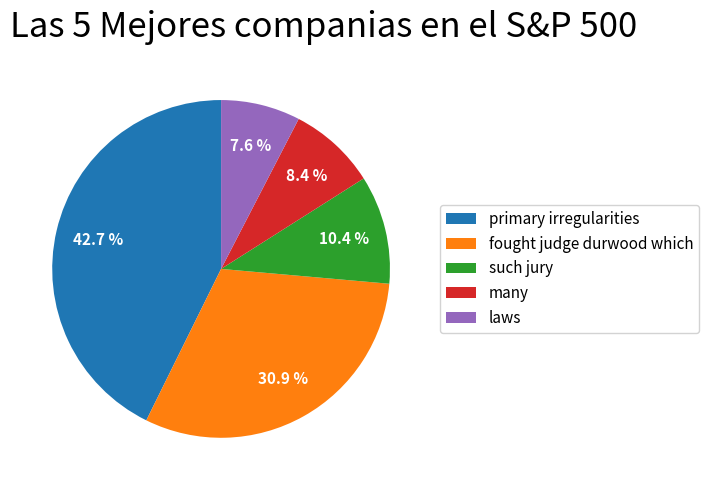

Which category has the biggest portion of the pie?

primary irregularities